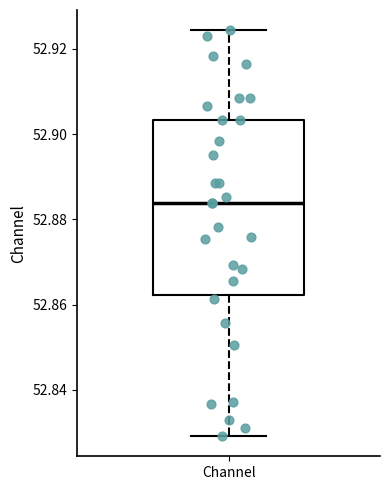

Read this box plot against the y-axis: the position of the median line, the range covered by the box, and the ends of both whiskers. The values are not printed on the chart, so give them approximately, as read against the axis.

median 52.884, box 52.862 to 52.904, whiskers 52.830 to 52.924